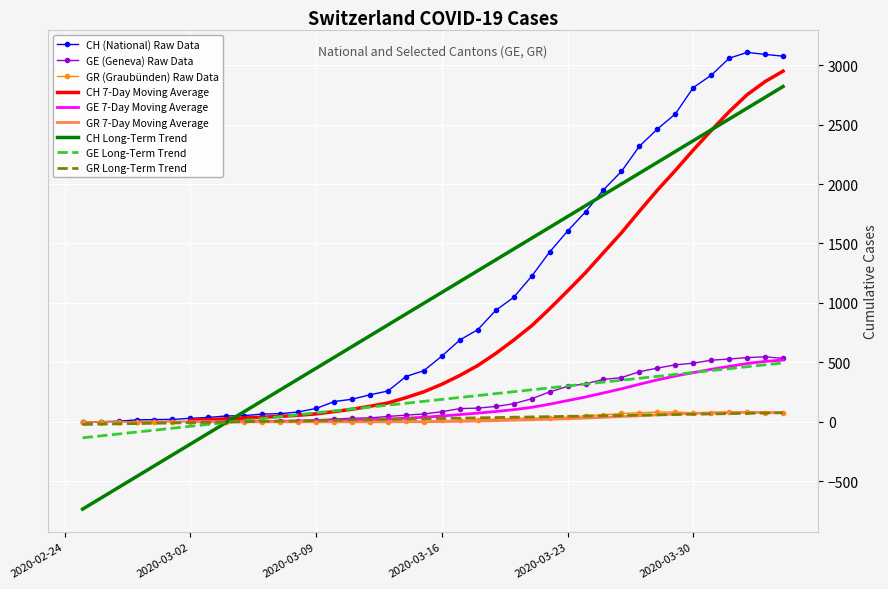

How many values in the GE series exceed 85?

19